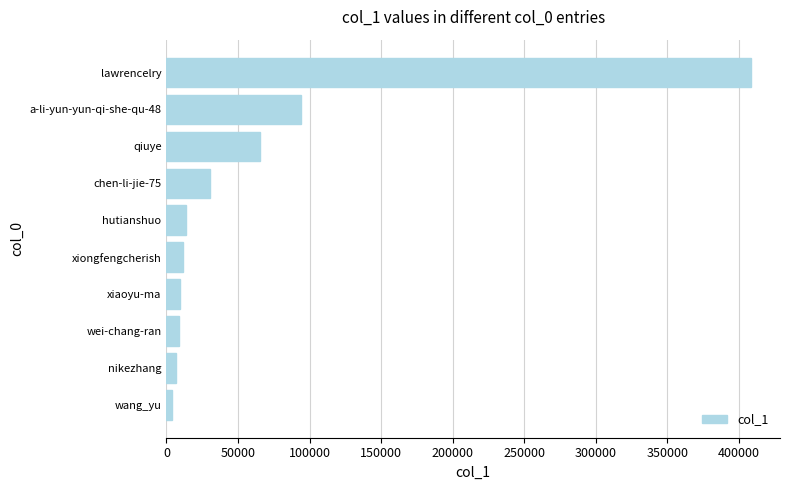

The value at lawrencelry is 679922. True or false?

False